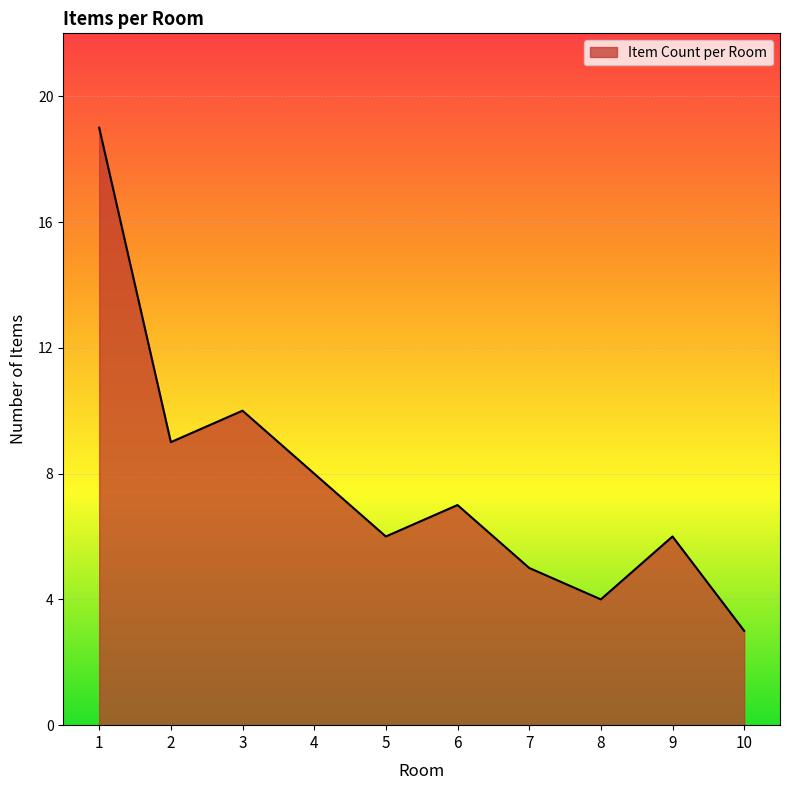

At which label does the data first exceed 7?

1